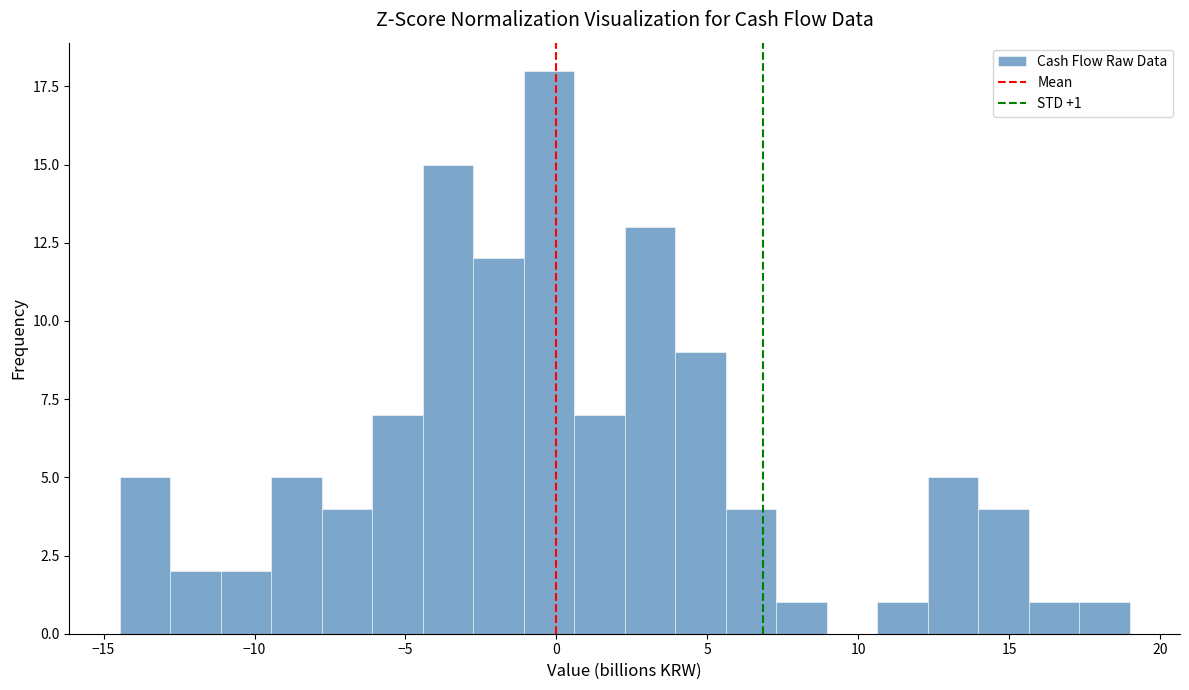

Read against the x-axis, roughly where is the centre of the tallest bar?

0.0